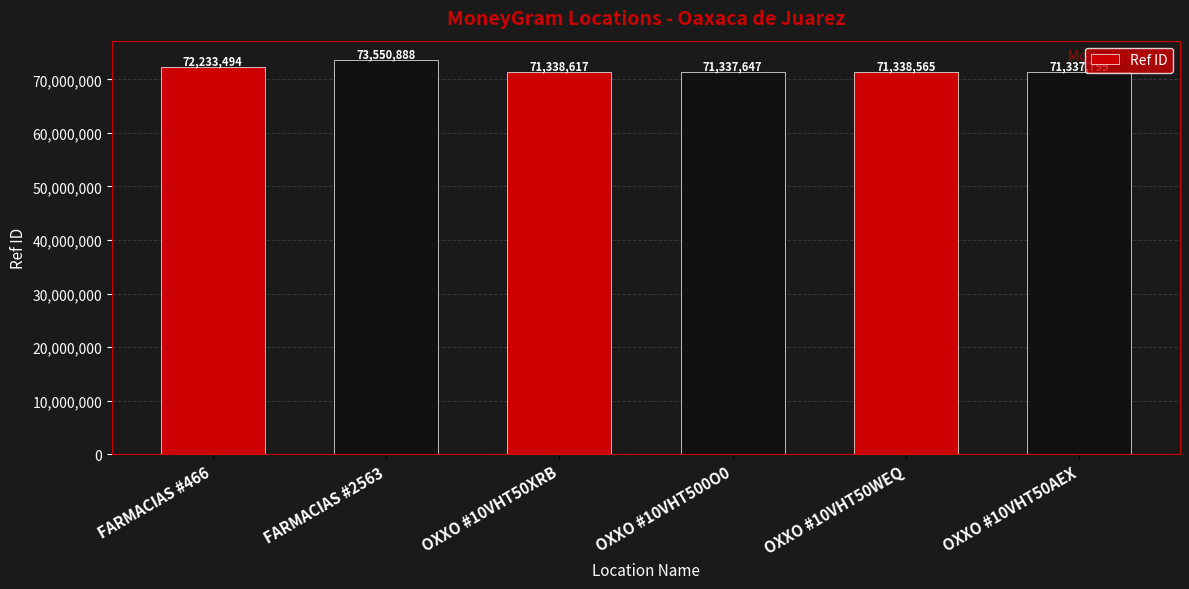

Are the bars horizontal?

No